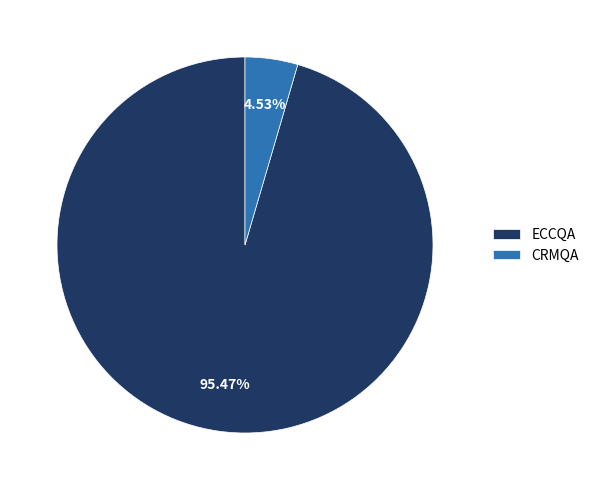

To the nearest percent, what percentage of the pie is ECCQA?

95%